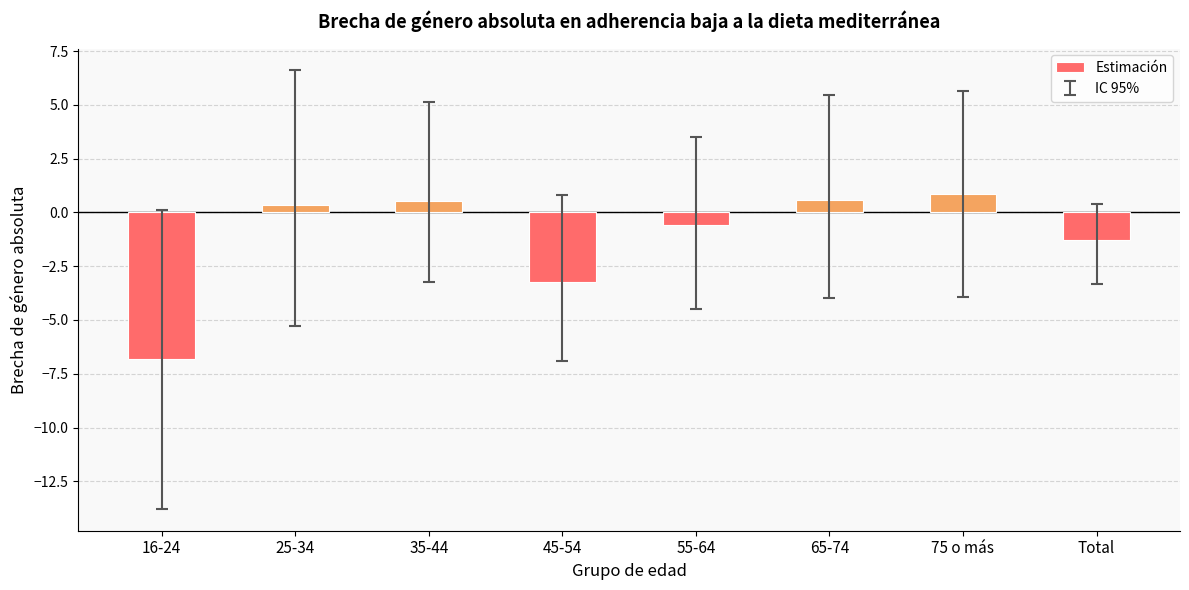

How many bars are there in total?

8